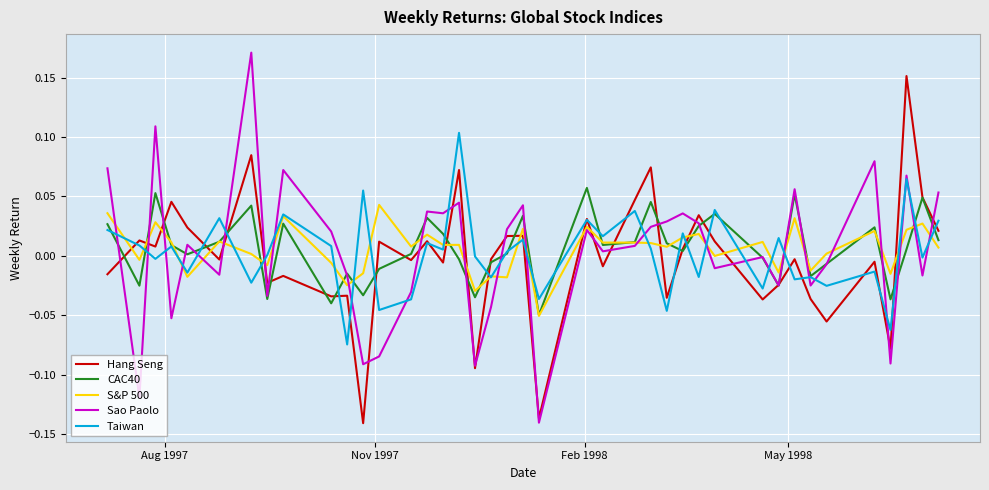

Rank the series by their maximum value, from highest to lowest.

Sao Paolo, Hang Seng, Taiwan, CAC40, S&P 500